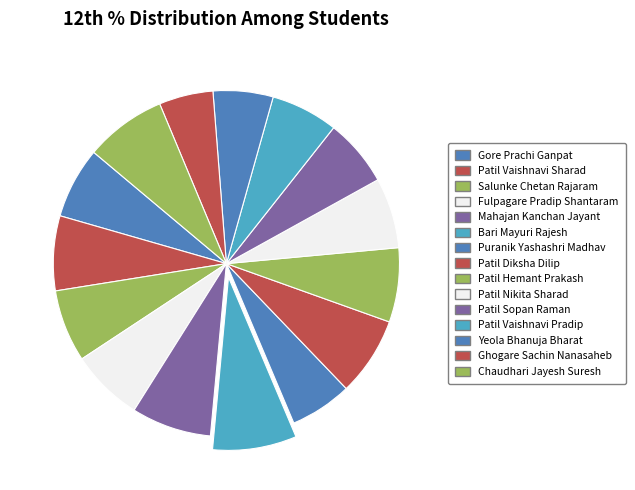

Combined, what portion of the pie is Puranik Yashashri Madhav and Patil Vaishnavi Pradip?

12.1%